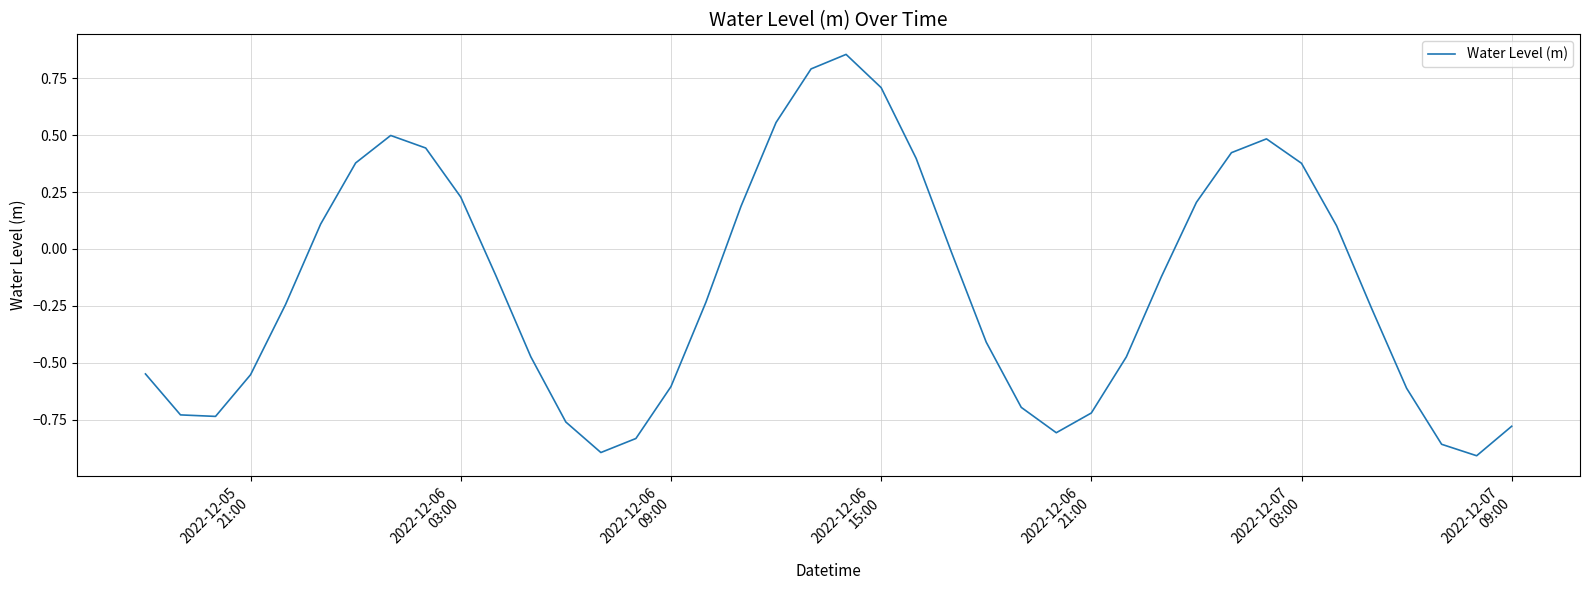

What is the difference between the maximum and minimum values?

1.8